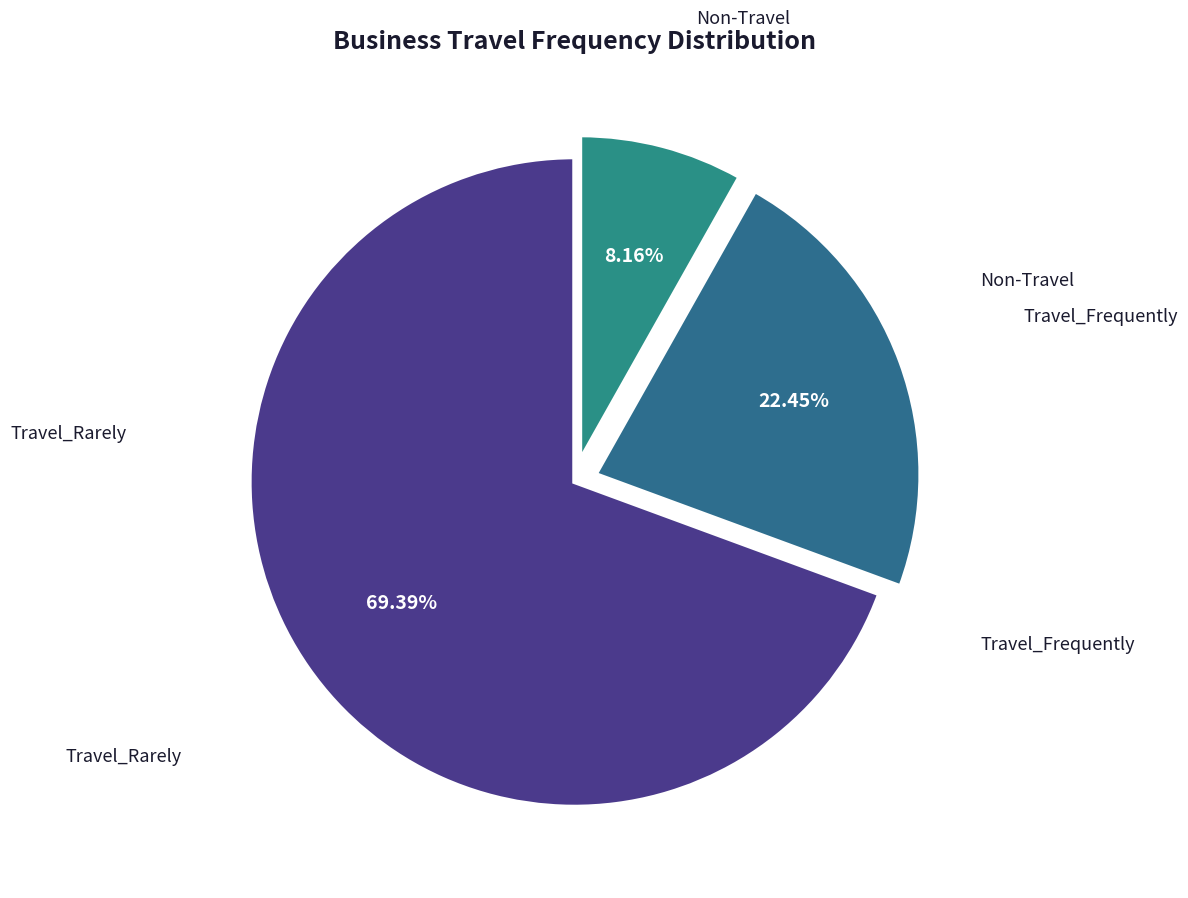

How many segments does this pie chart have?

3